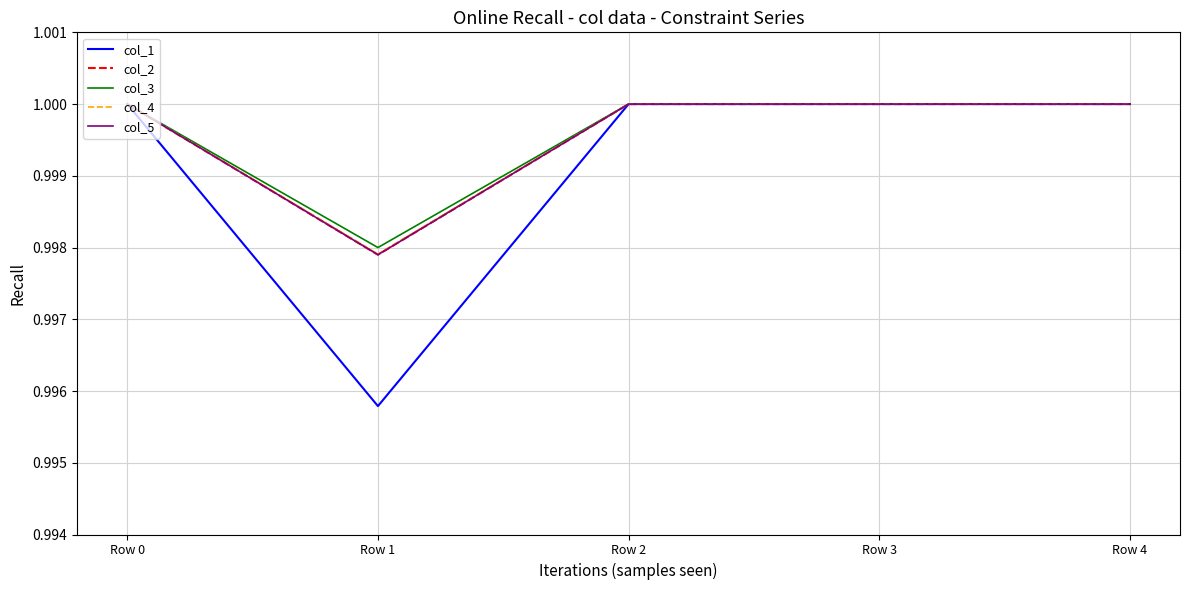

Does the chart have visible grid lines?

Yes